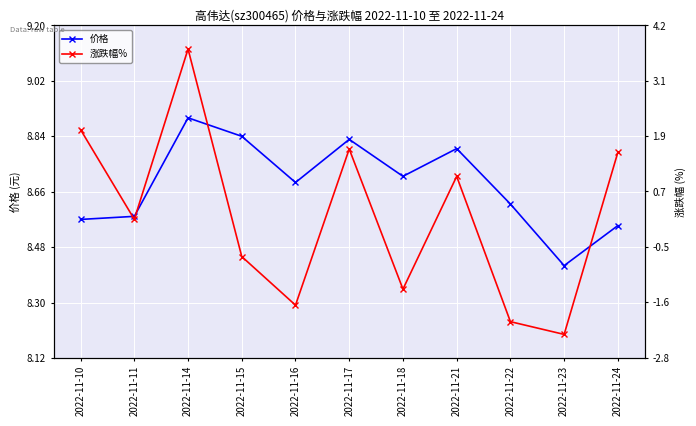

What is the value of the 涨跌幅% point at the 8th from the left?

1.0